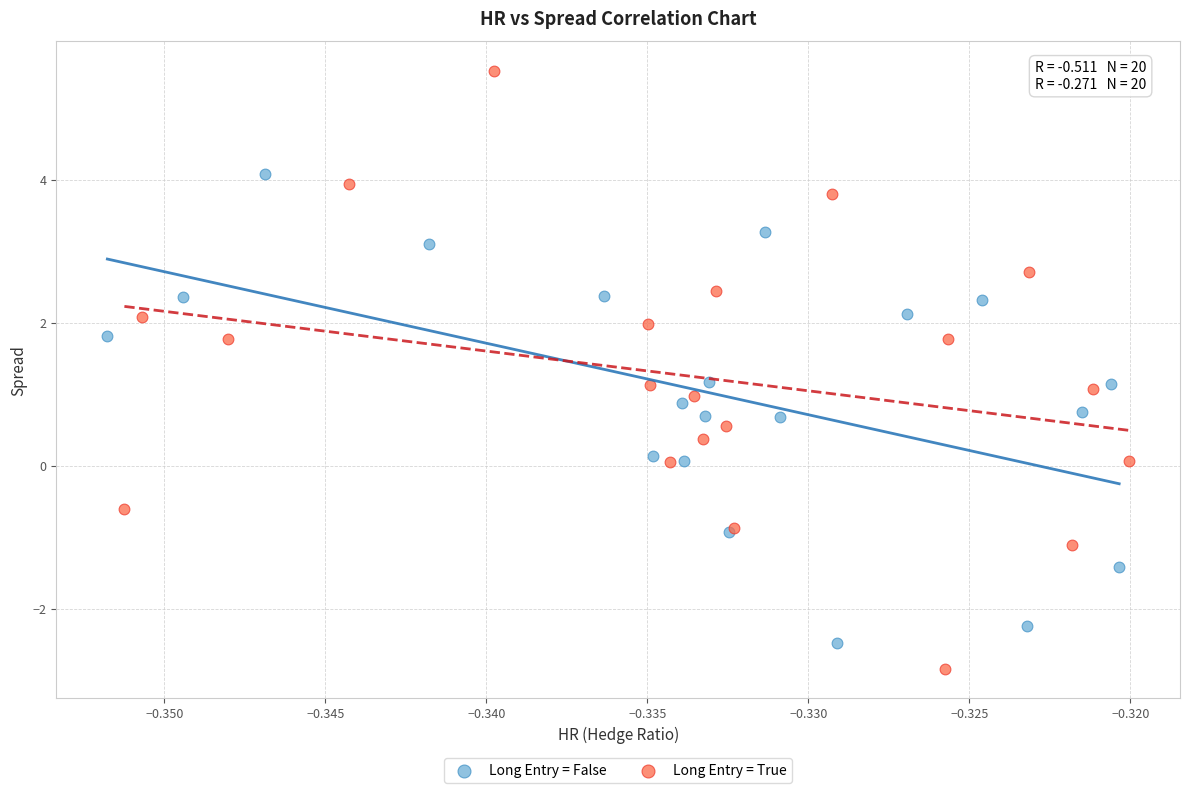

Which series has the largest Y range (max minus min)?

Long Entry = True